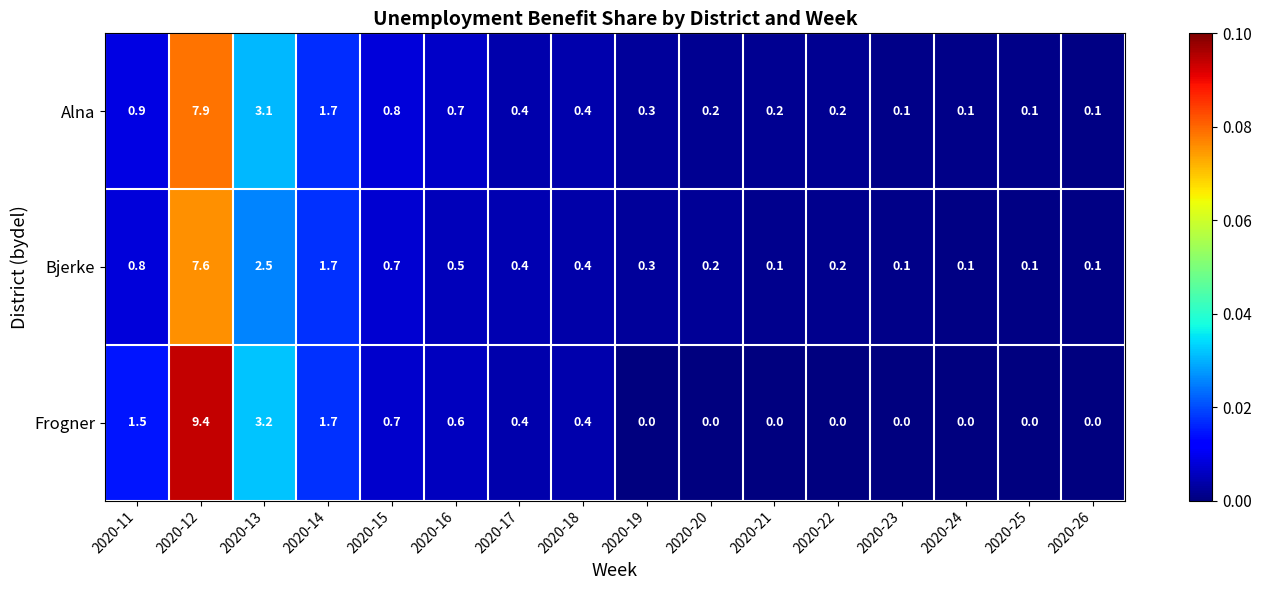

Rank the series by their average value, from lowest to highest.

Bjerke, Alna, Frogner